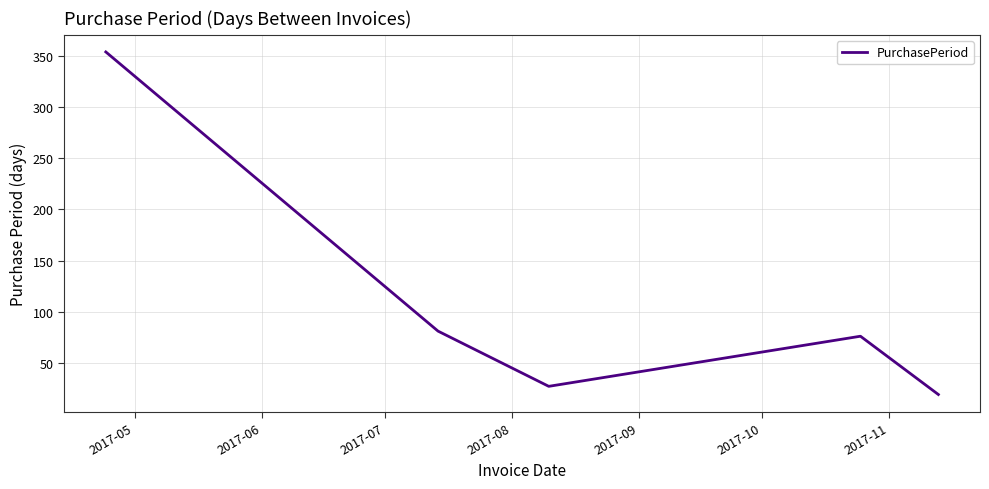

True or false: there are more than 0 points higher than both neighbors.

True